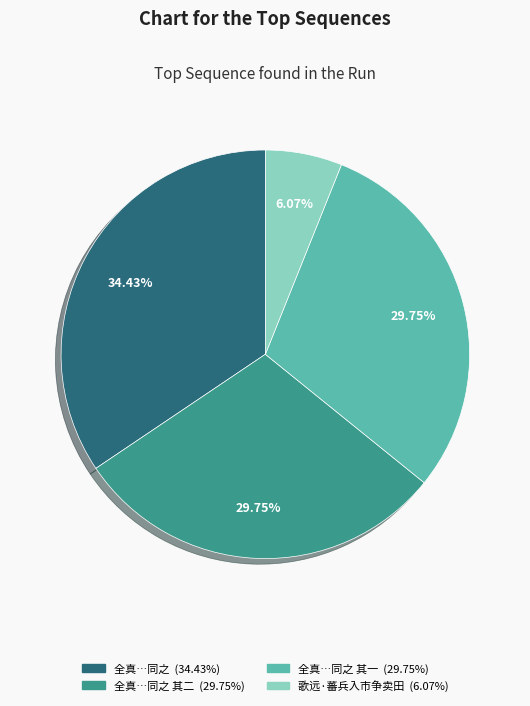

Is there any slice that represents more than half of the pie?

No